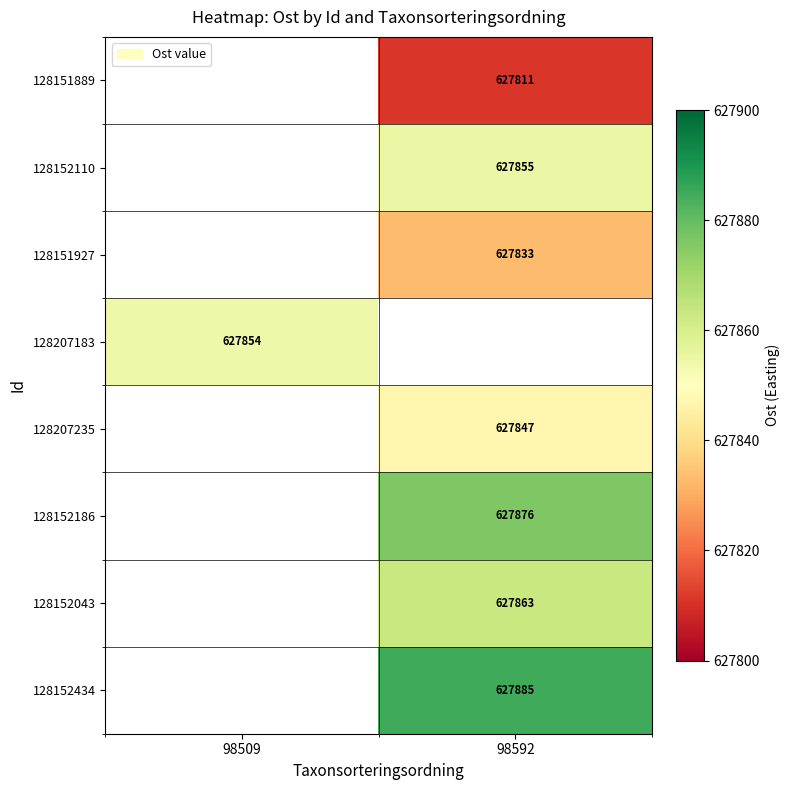

Is it true that 128207235 equals 627847 at 98592?

True